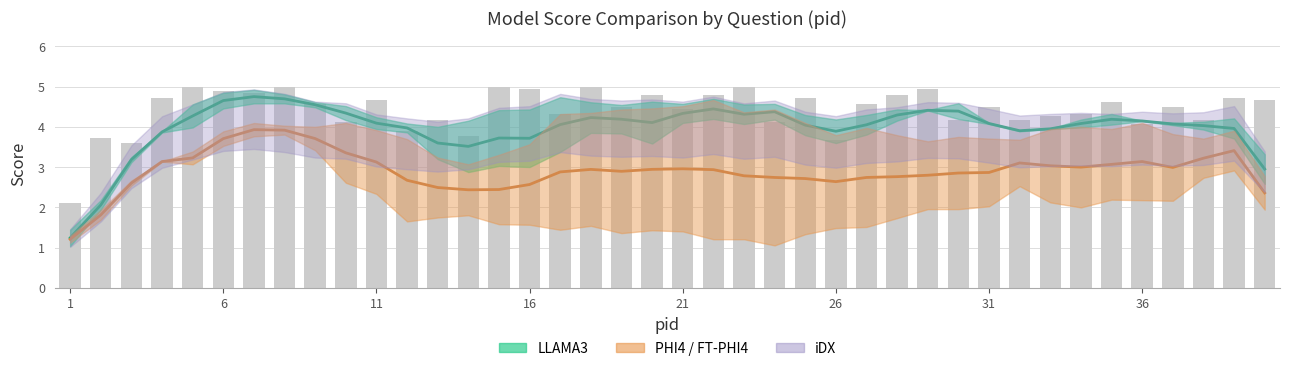

Reading right to left, transcribe all the data shown in this chart.

FT-LLAMA3: 3.0	4.0	4.0	4.1	4.1	4.2	4.1	4.0	3.9	4.1	4.4	4.4	4.3	4.1	3.9	4.0	4.4	4.3	4.4	4.3	4.1	4.2	4.2	4.1	3.7	3.7	3.5	3.6	4.0	4.1	4.3	4.5	4.7	4.8	4.7	4.3	3.9	3.2	2.1	1.2
FT-PHI4: 2.4	3.4	3.2	3.0	3.1	3.1	3.0	3.0	3.1	2.9	2.9	2.8	2.8	2.7	2.6	2.7	2.7	2.8	2.9	3.0	2.9	2.9	2.9	2.9	2.6	2.4	2.4	2.5	2.7	3.1	3.4	3.7	3.9	3.9	3.7	3.2	3.1	2.6	1.8	1.2
iDX: 4.7	4.7	4.2	4.5	4.1	4.6	4.3	4.3	4.2	4.5	4.2	4.9	4.8	4.6	3.7	4.7	4.1	5.0	4.8	4.4	4.8	4.5	5.0	4.3	4.9	5.0	3.8	4.2	3.9	4.7	4.1	4.6	5.0	4.8	4.9	5.0	4.7	3.6	3.7	2.1